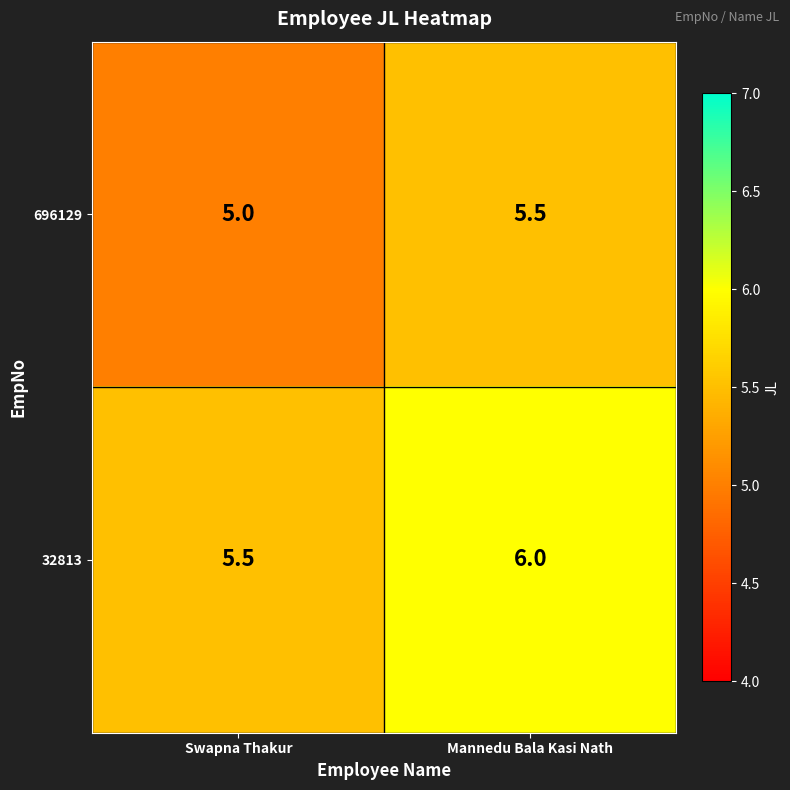

At how many categories does at least one series exceed 5?

2